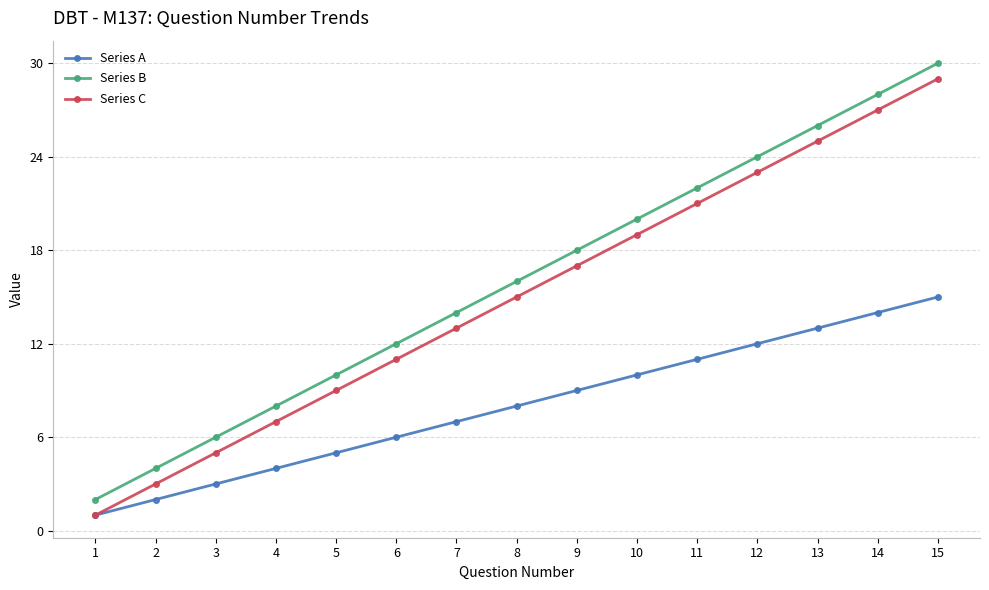

Where is Series B nearest to the value 16?

8